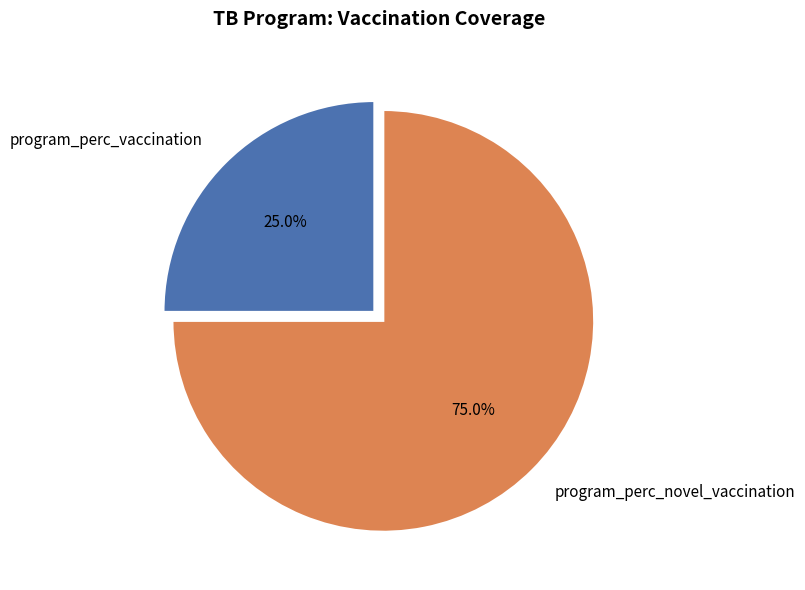

Count the number of slices in the pie.

2